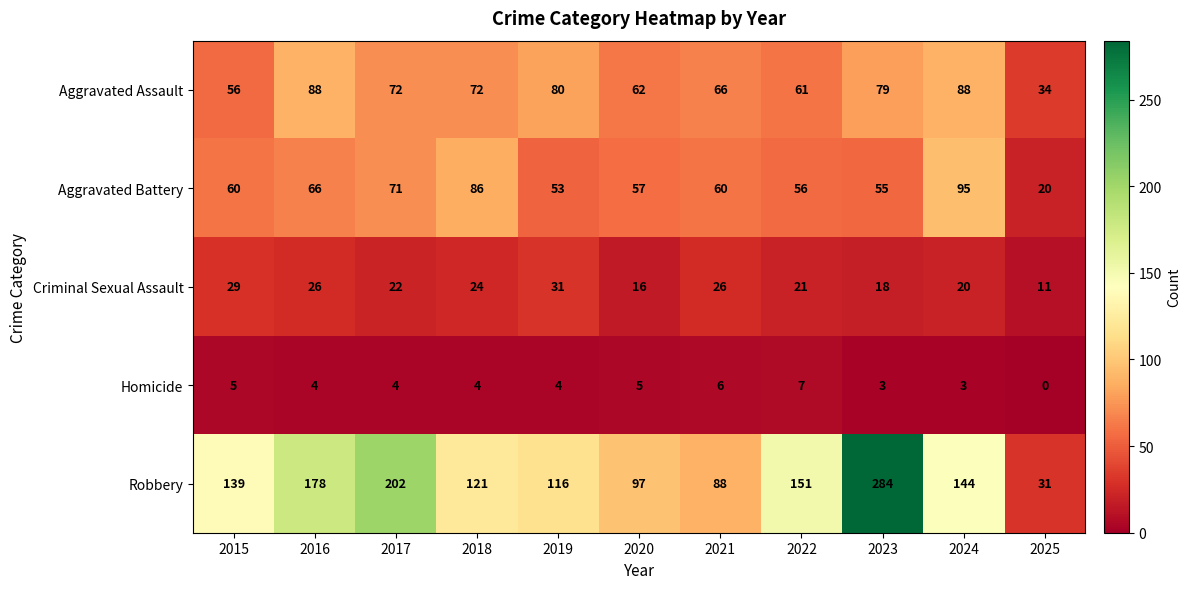

Where is Aggravated Assault nearest to the value 61?

2022